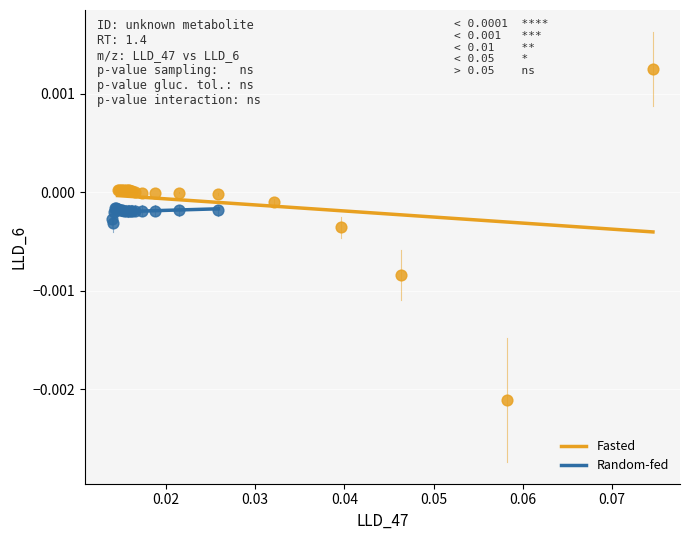

Which series reaches the minimum Y coordinate?

Fasted